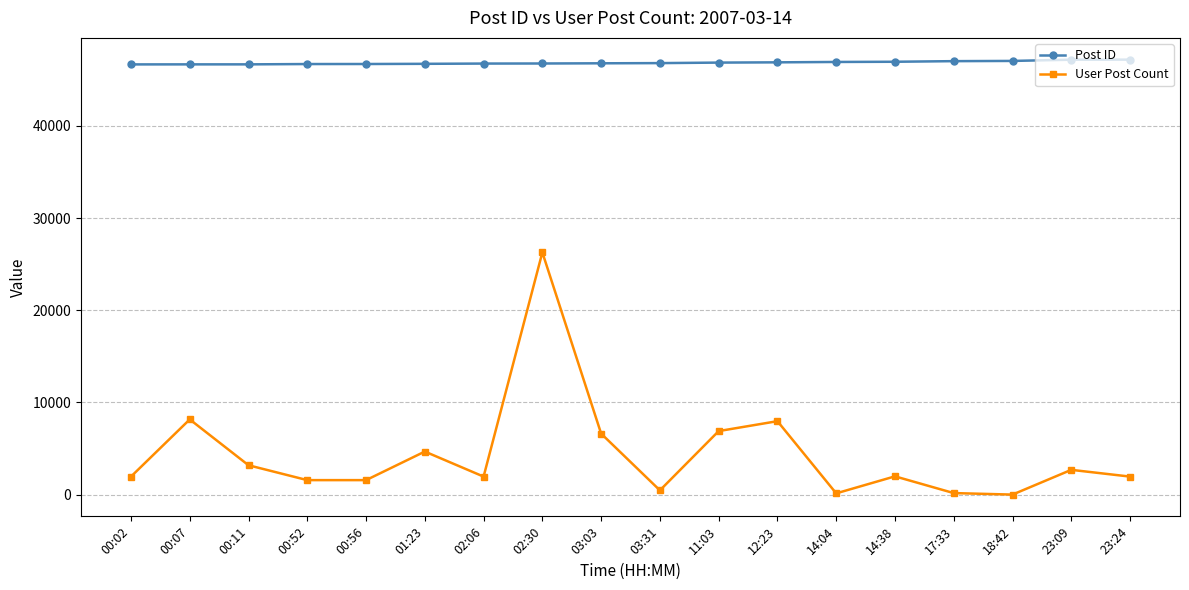

What is the smallest value displayed?

9